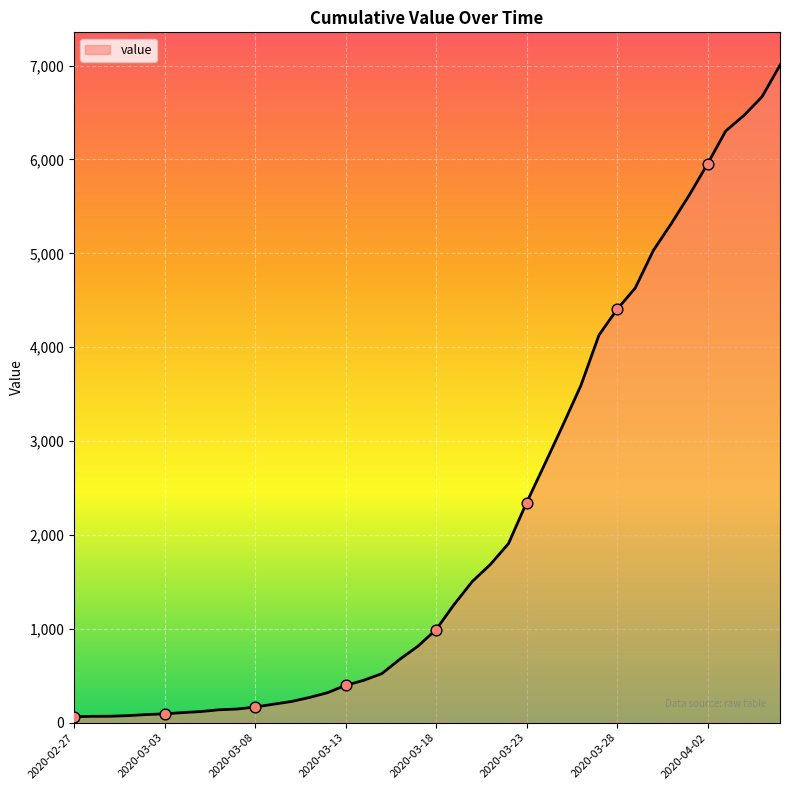

What is the difference between the maximum and minimum values?

6940